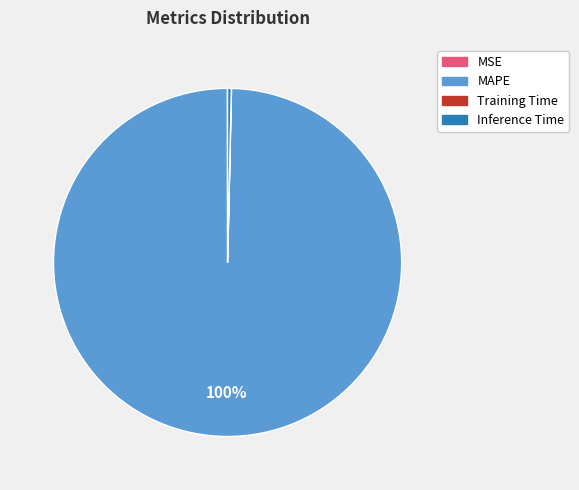

To the nearest percent, what is the average slice percentage?

25%